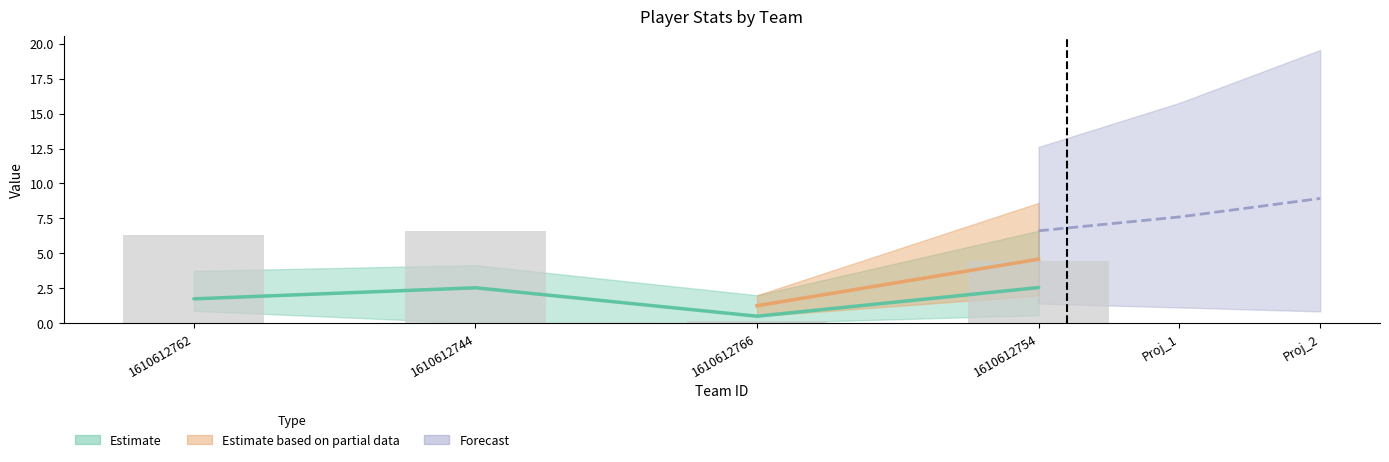

Which label corresponds to the largest value in the chart?

1610612744